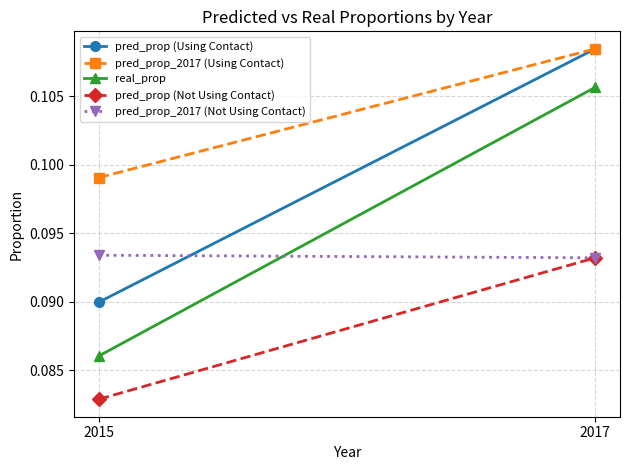

Is the value of real_prop at 2015 greater than the value of pred_prop (Using Contact) at 2017?

No